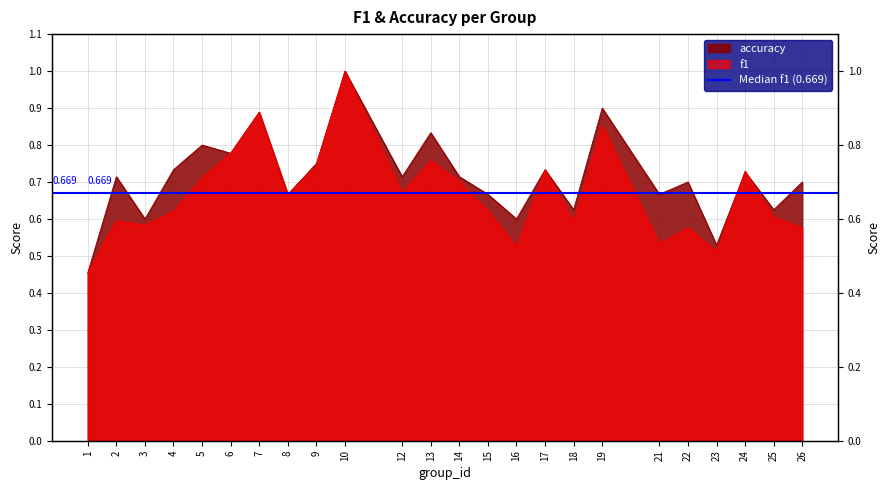

What is the sum of all accuracy values?

17.1